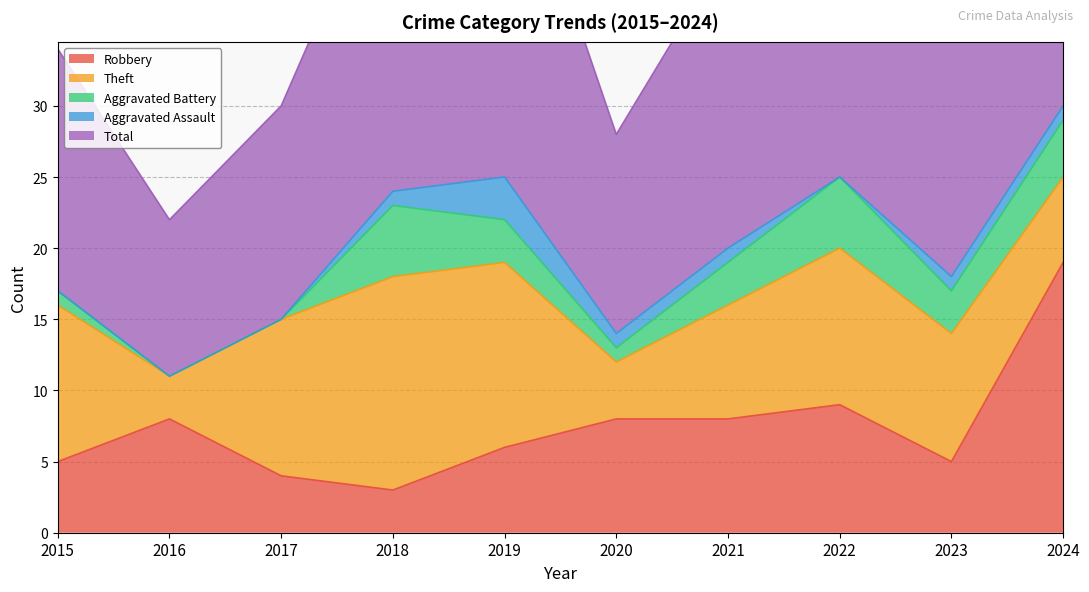

True or false: Total and Theft intersect in this chart.

False